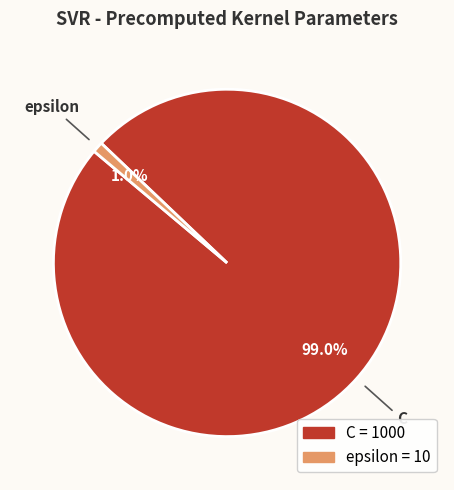

Is it true that C is 99% of the pie?

True